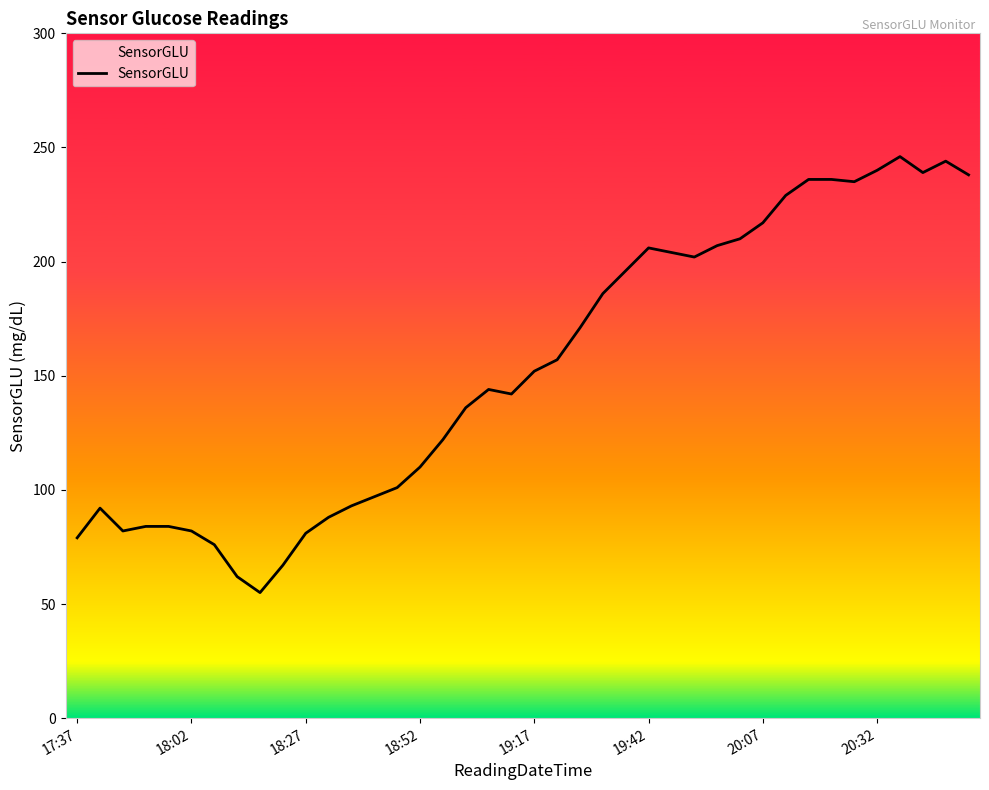

What is the smallest value displayed?

55